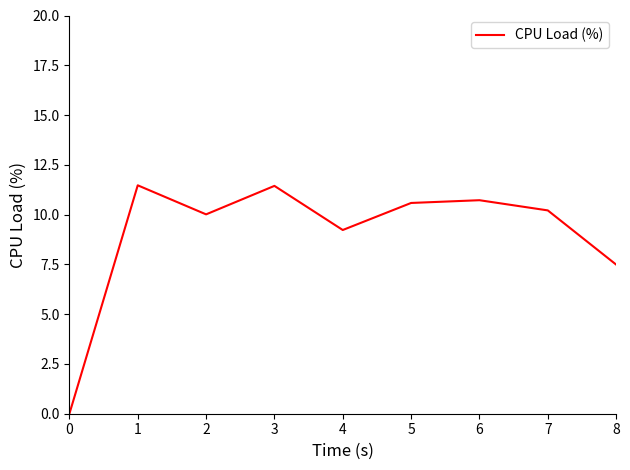

How many values are above zero?

8